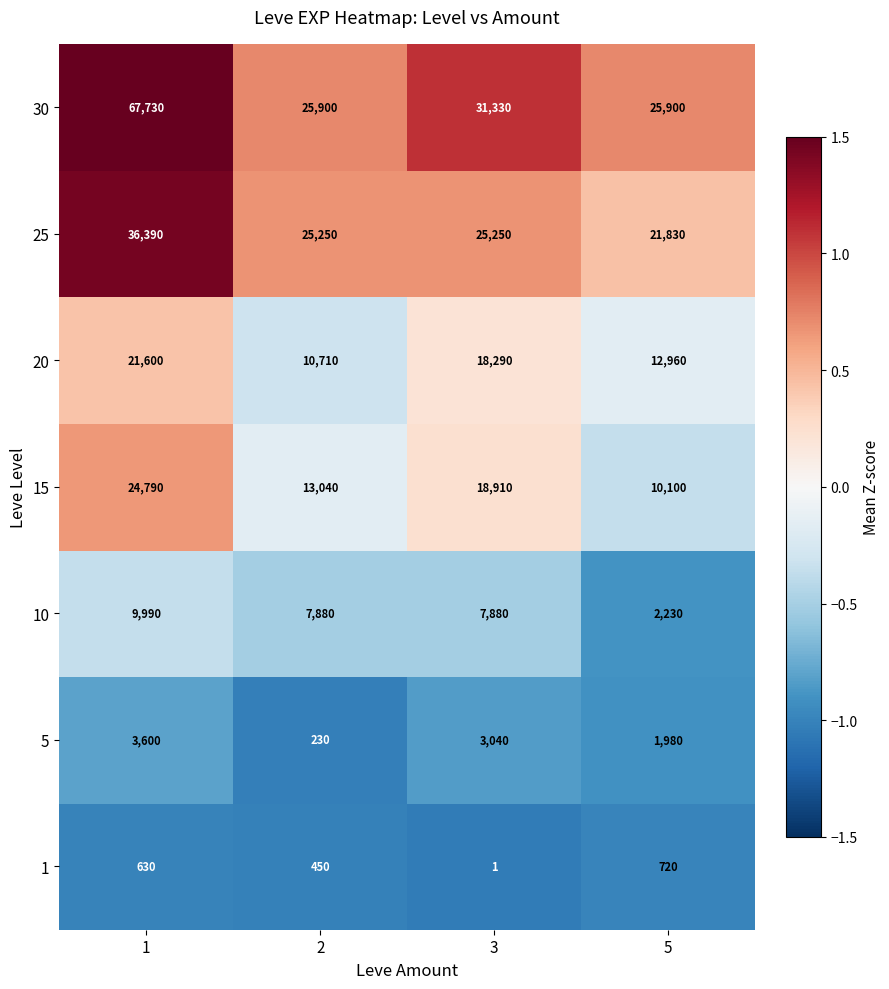

Is it true that 25 equals 8107 at 2?

False